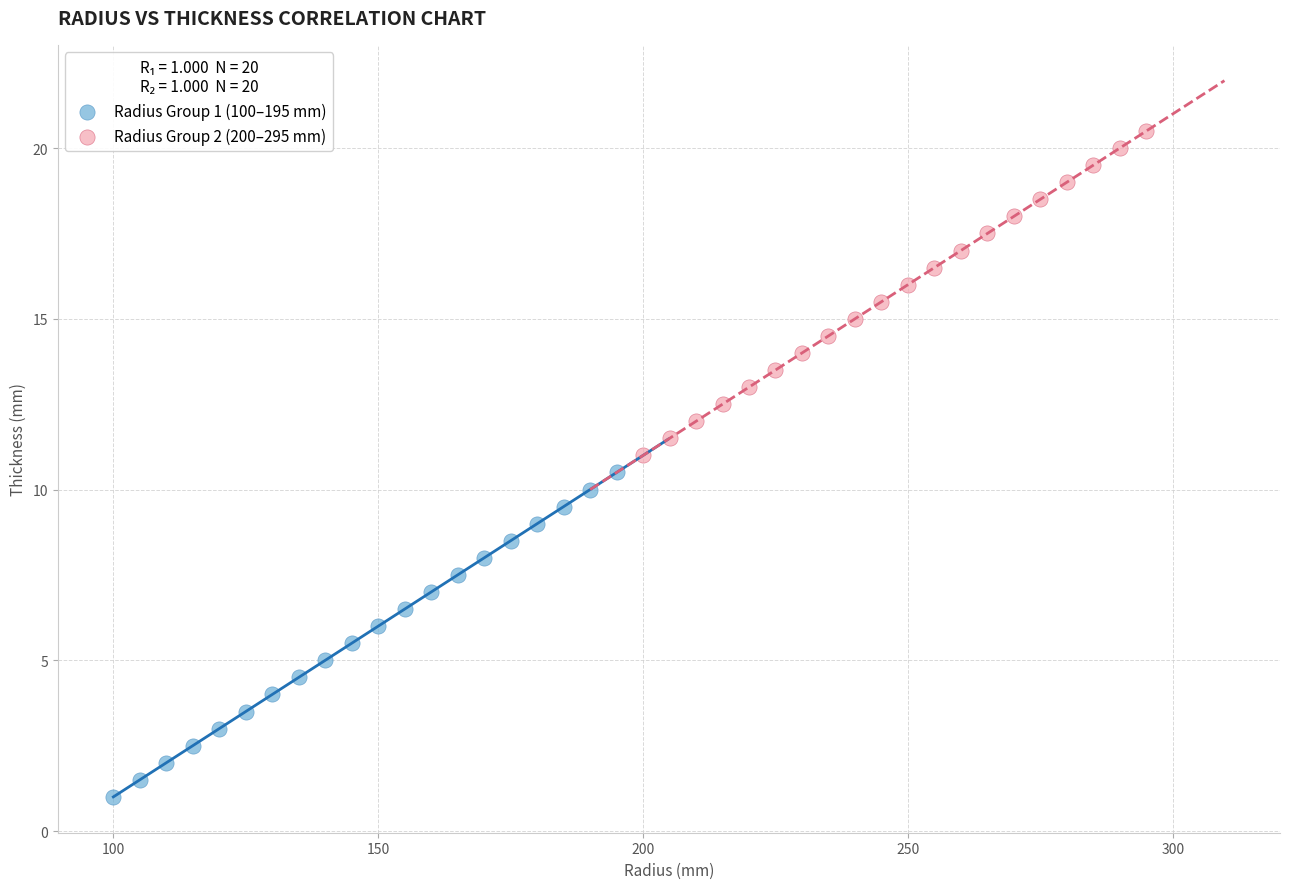

Which series contains the highest Y value?

Radius Group 2 (200–295 mm)